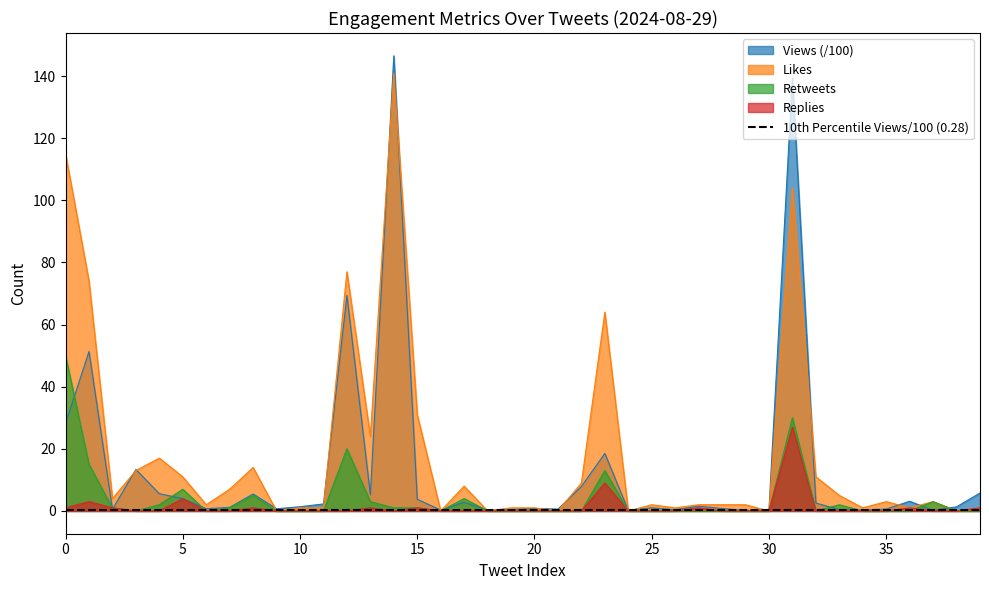

The Retweets series shows 1.0 at 15. True or false?

True